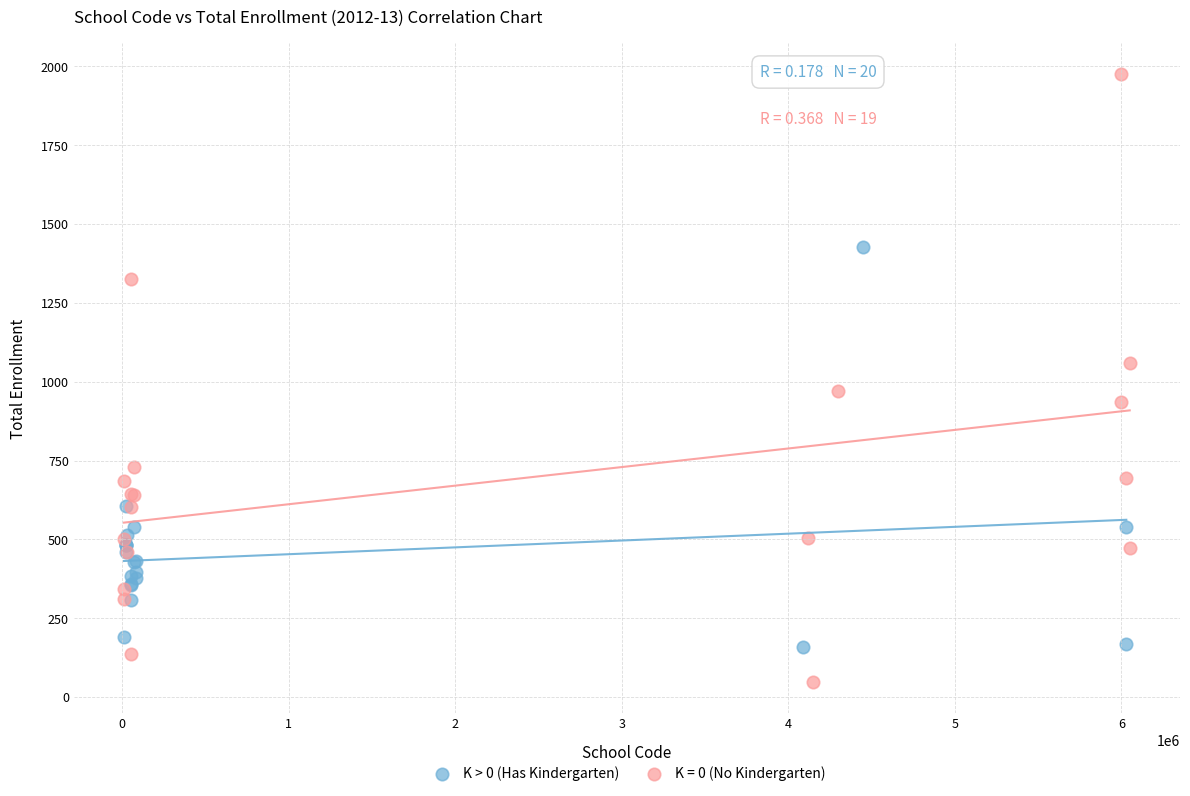

Which series contains the highest Y value?

K = 0 (No Kindergarten)